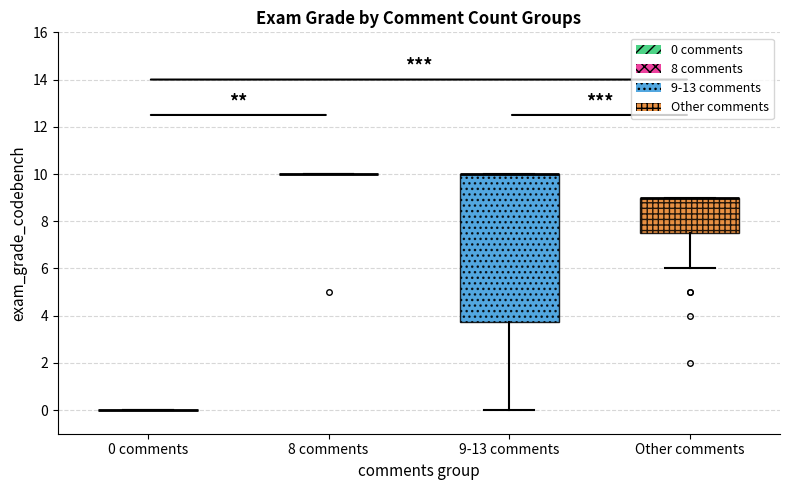

Reading left to right, transcribe this box plot: for each box, give where its median line is, the range the box spans, and where its two whiskers end, as read against the y-axis. The values are not printed on the chart, so give them approximately, as read against the axis.

0 comments: box collapsed to a line at 0.0, whiskers 0.0 to 0.0
8 comments: box collapsed to a line at 10.0, whiskers 10.0 to 10.0
9-13 comments: median 10.0 (drawn on the box's upper edge), box 3.8 to 10.0, whiskers 0.0 to 10.0
Other comments: median 9.0 (drawn on the box's upper edge), box 7.6 to 9.0, whiskers 6.0 to 9.0